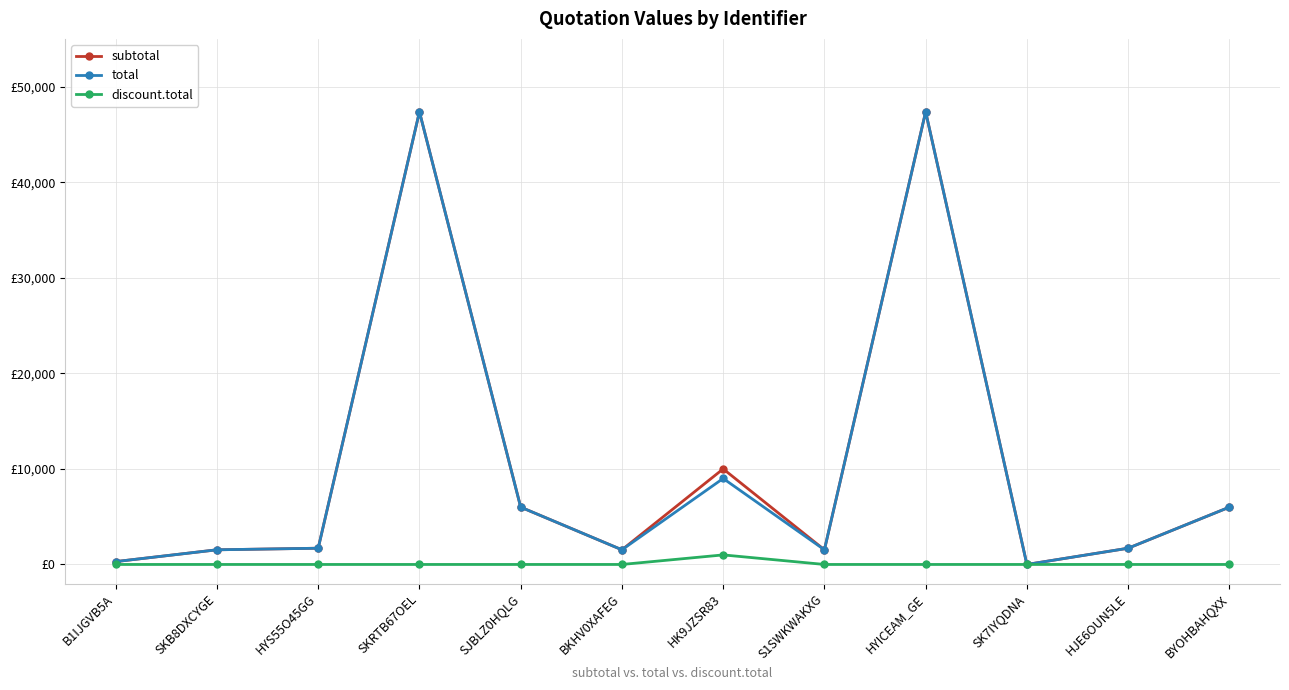

What is the spread (max minus min) of values at HYS55O45GG?

1700.0